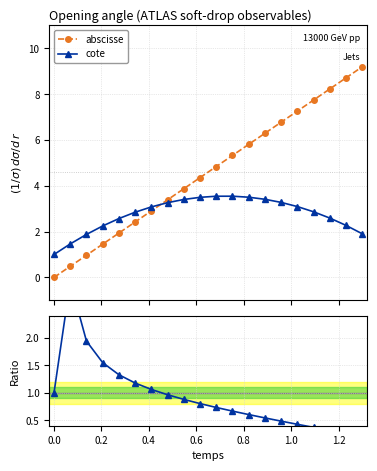

What is the maximum value for cote?

3.5